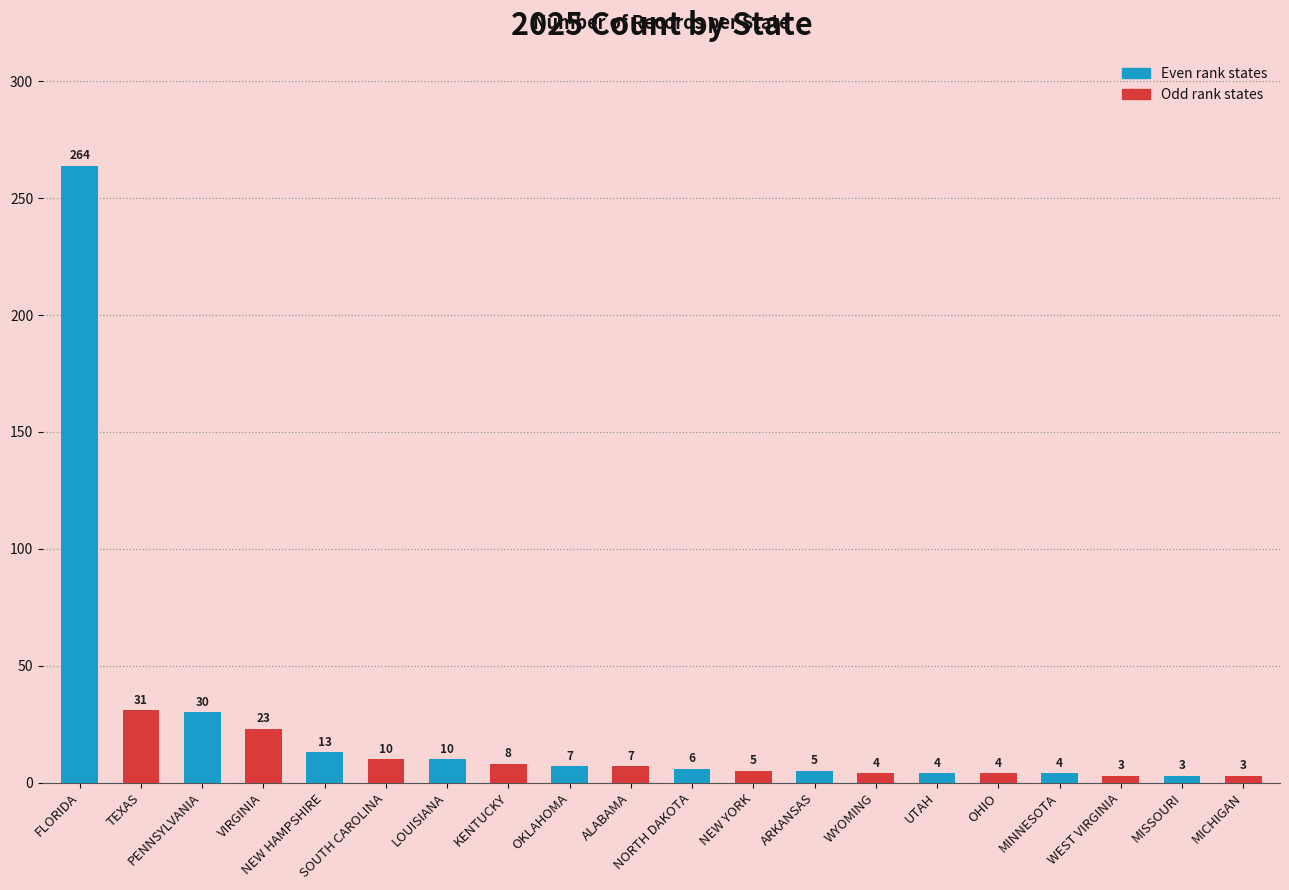

Count the number of data series in this chart.

1